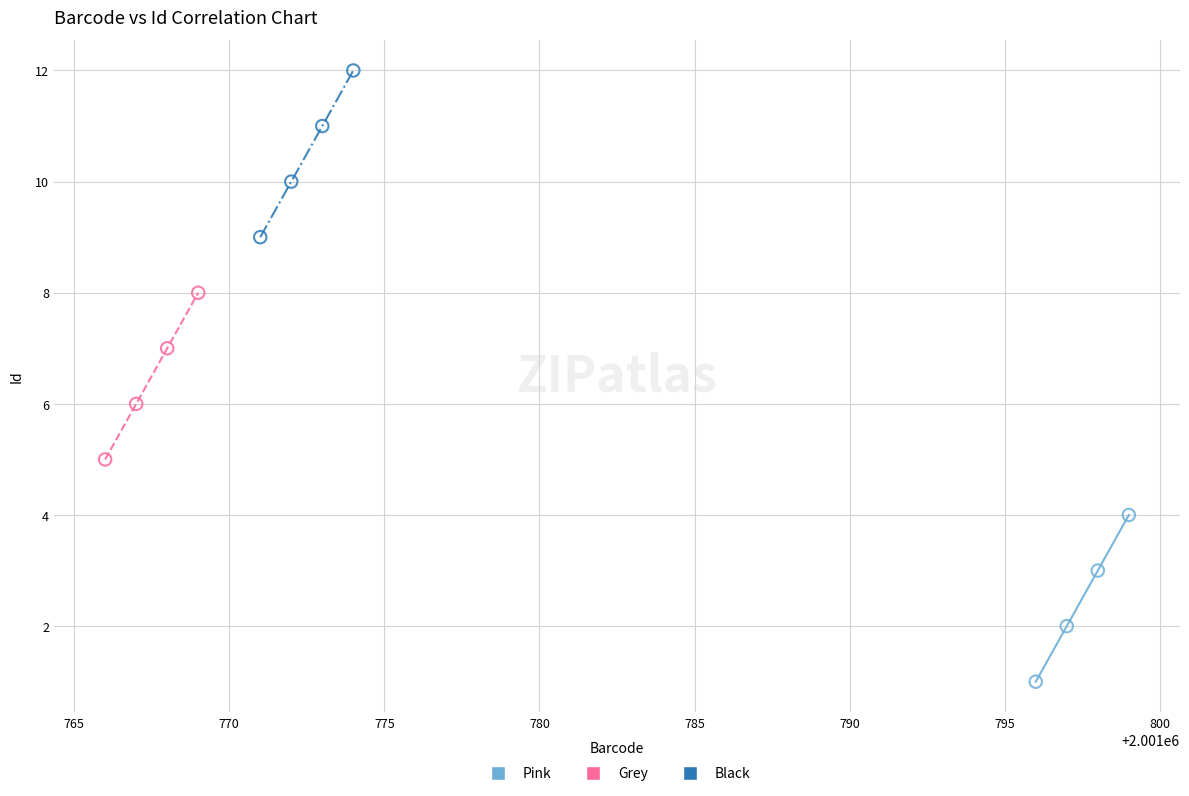

Which series contains the lowest Y value?

Pink